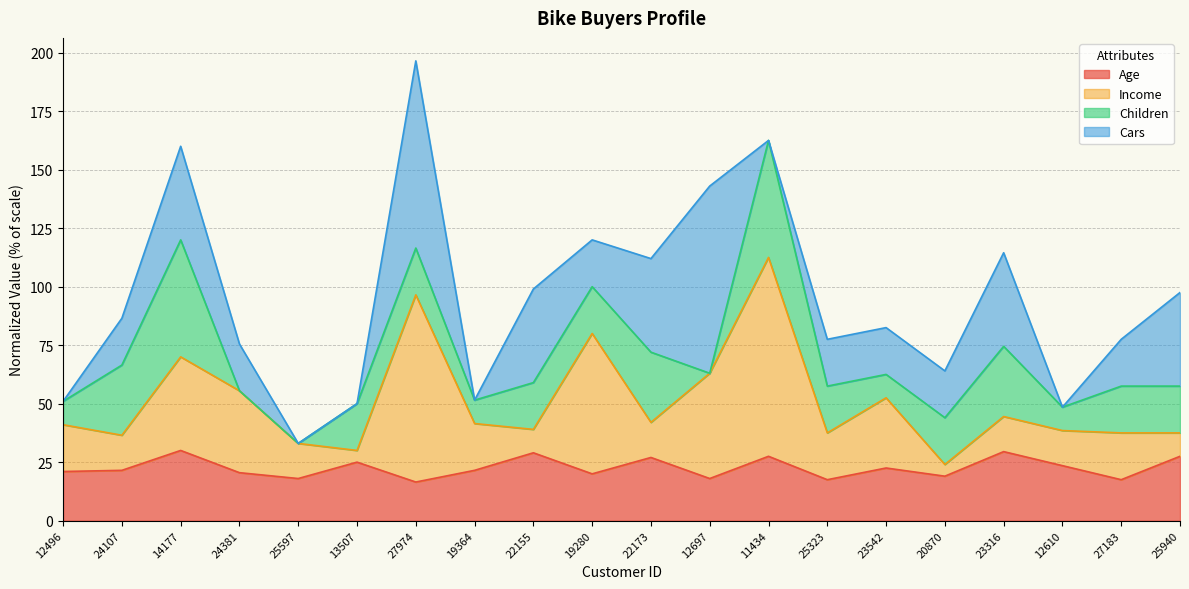

At which category does Income reach its first local valley?

24107